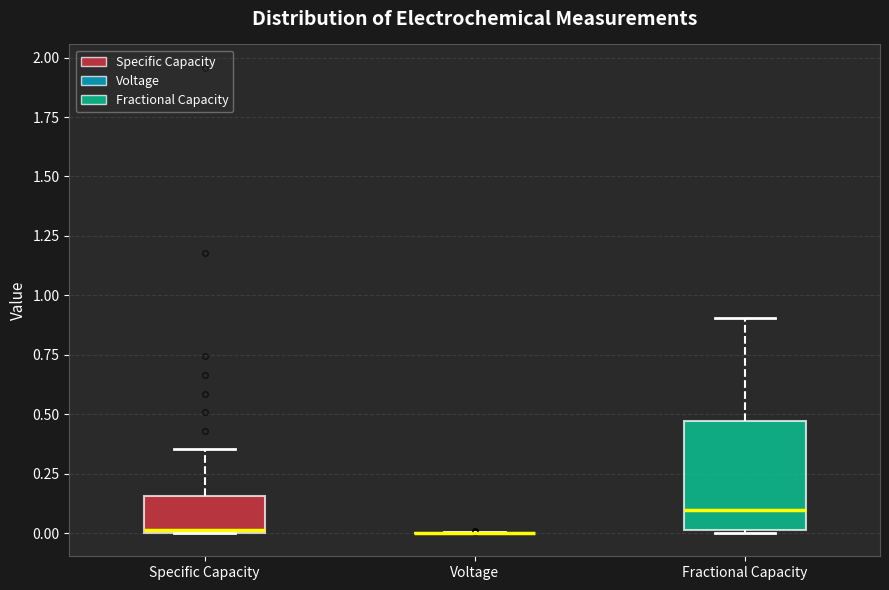

Reading left to right, read every box against the y-axis: the position of its median line, the range the box covers, and the ends of its whiskers. The values are not printed on the chart, so give them approximately, as read against the axis.

Specific Capacity: median 0.00, box 0.00 to 0.15, whiskers 0.00 to 0.35
Voltage: box collapsed to a line at 0.00, whiskers 0.00 to 0.00
Fractional Capacity: median 0.10, box 0.00 to 0.45, whiskers 0.00 to 0.90